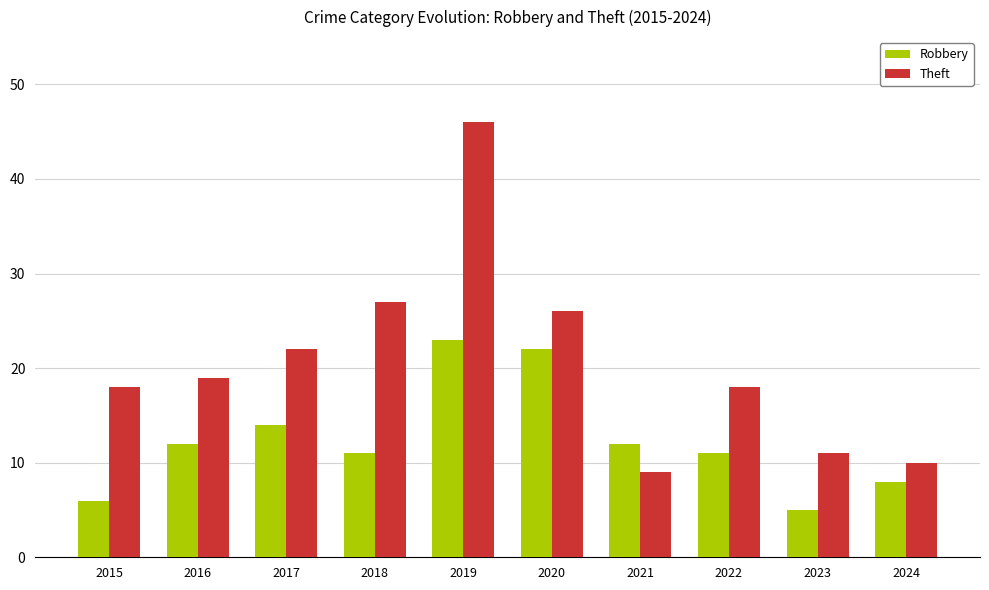

How many distinct data groups are displayed?

2